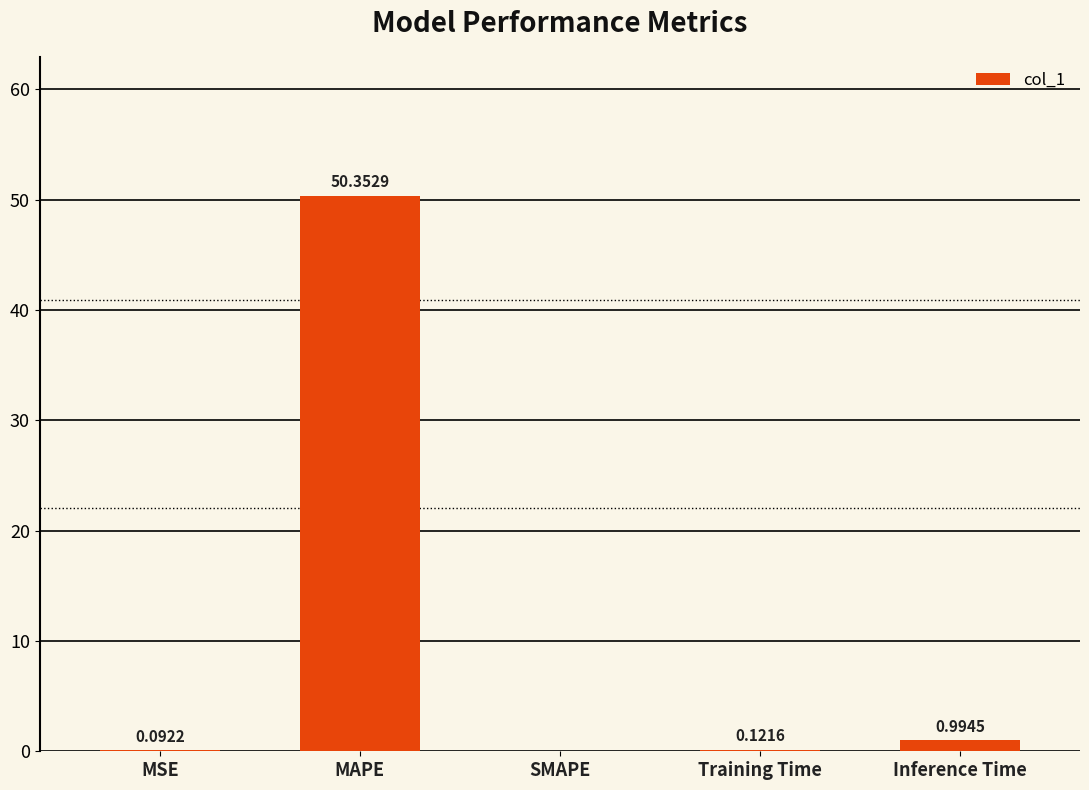

At which category does the chart reach its peak across all series?

MAPE